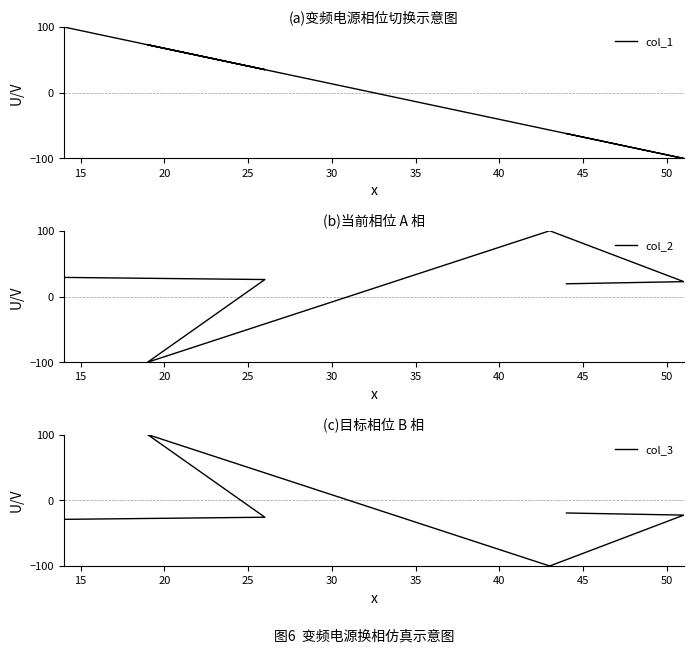

Which series has the largest total across all categories?

col_2